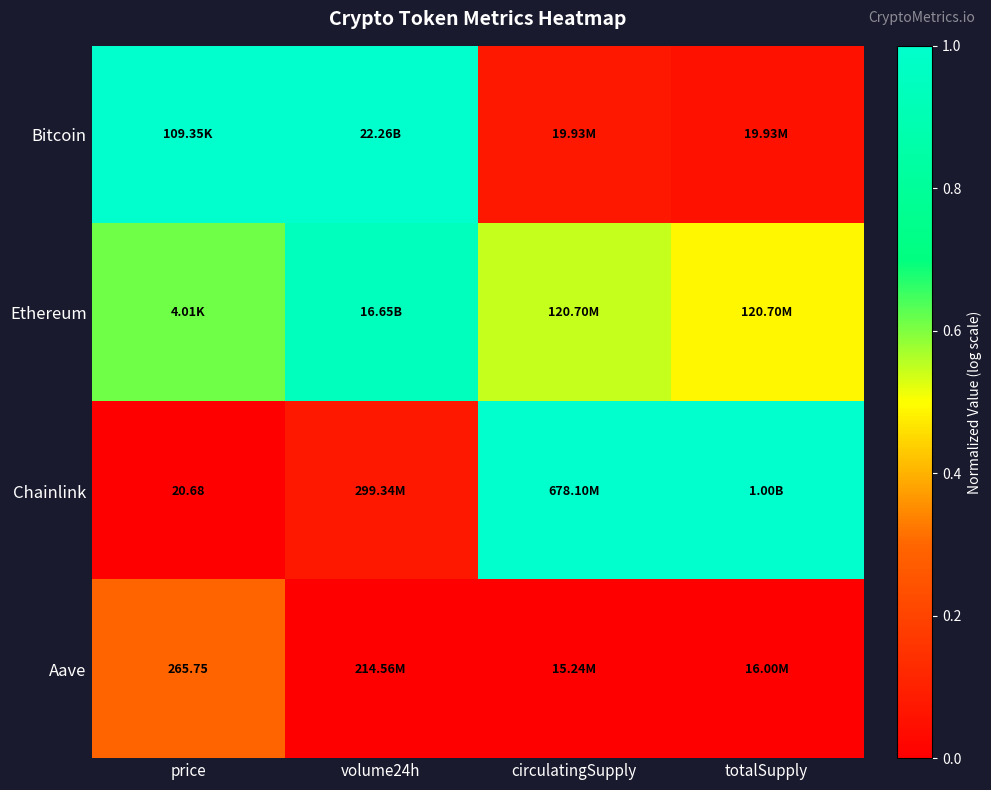

What is the average value of the Chainlink series?

0.5